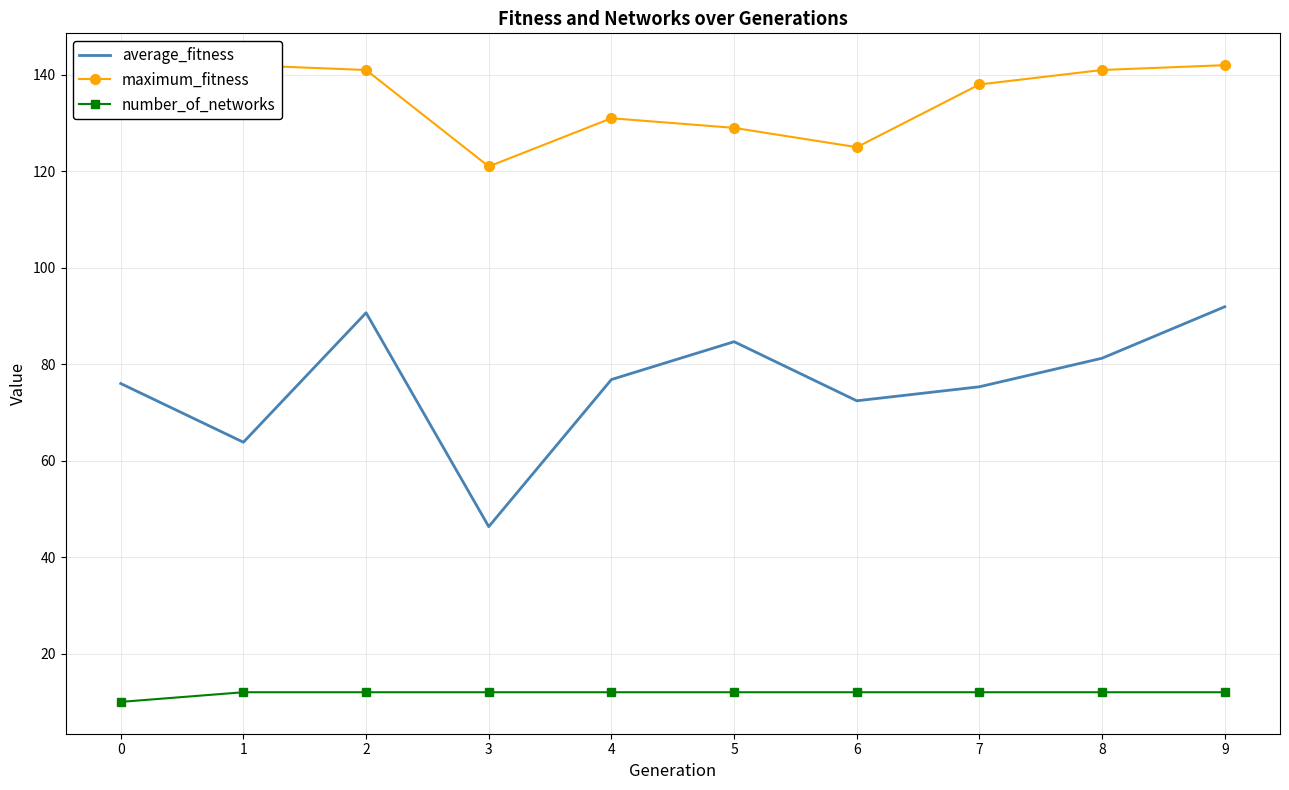

True or false: average_fitness and number_of_networks intersect in this chart.

False